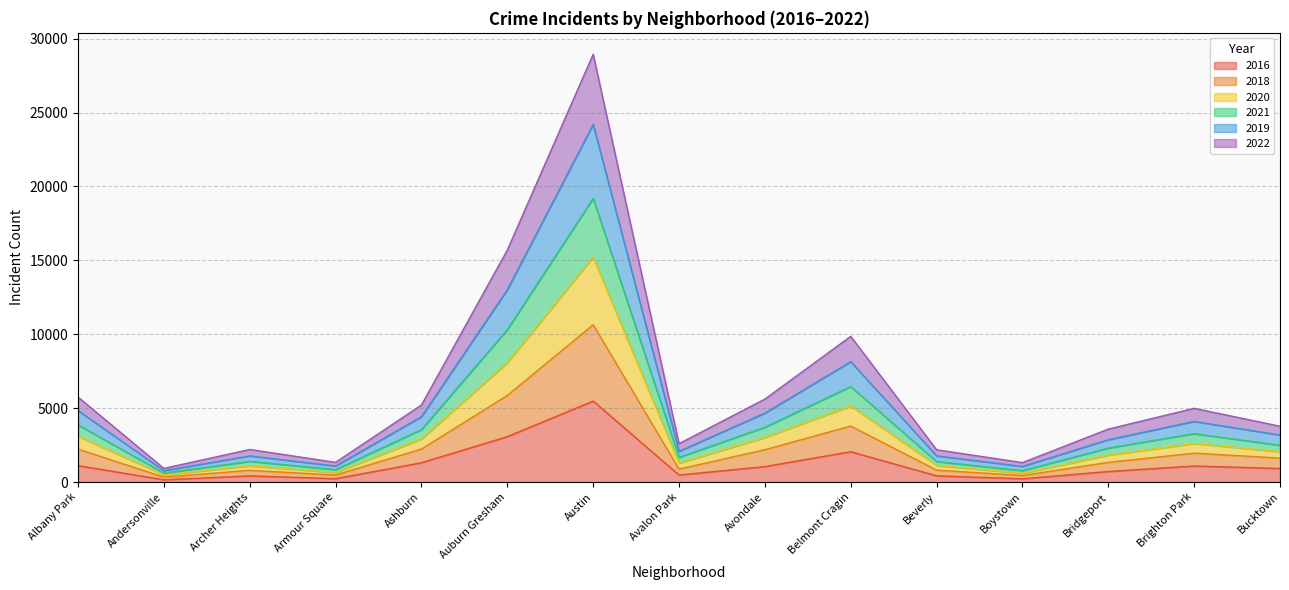

At which category does 2021 reach its first local peak?

Archer Heights